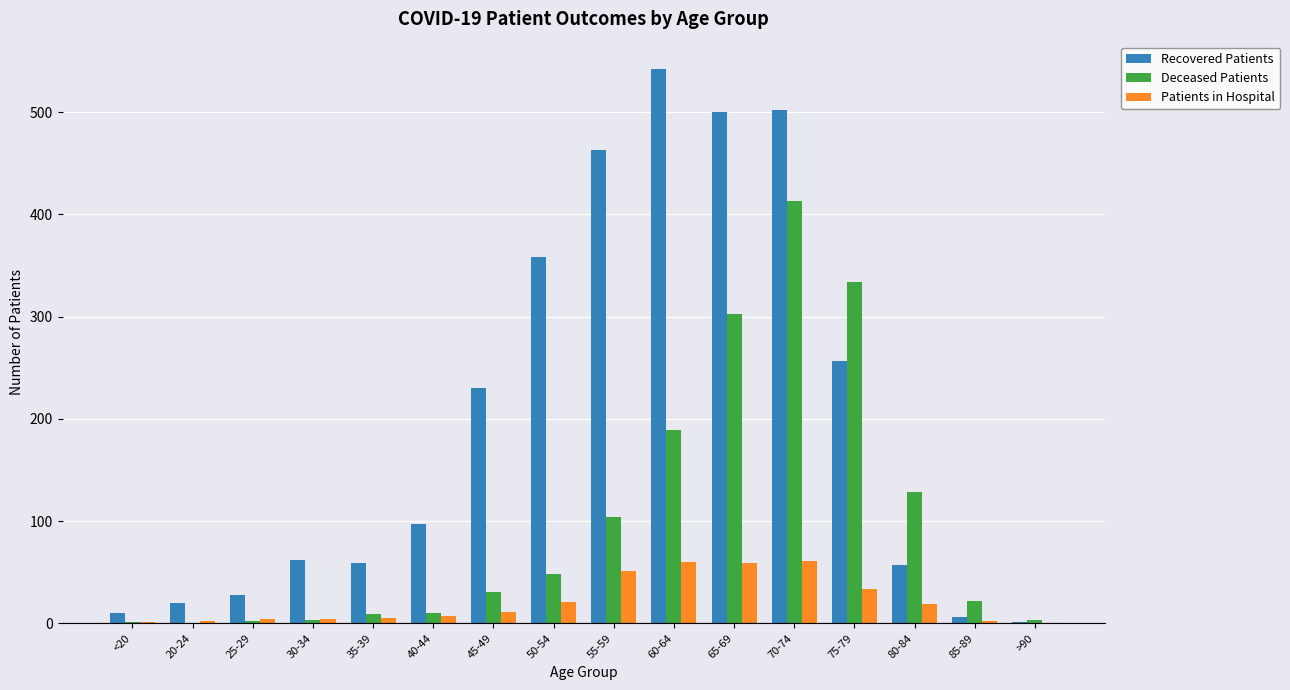

What is the sum of all Deceased Patients values?

1600